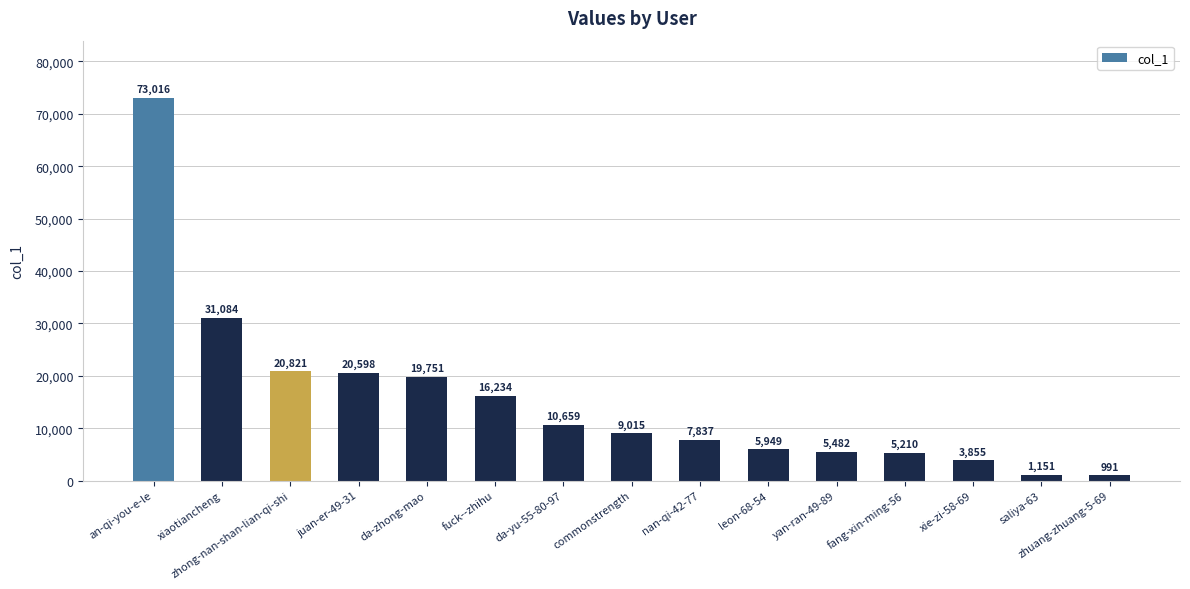

At which category does the chart reach its minimum across all series?

zhuang-zhuang-5-69